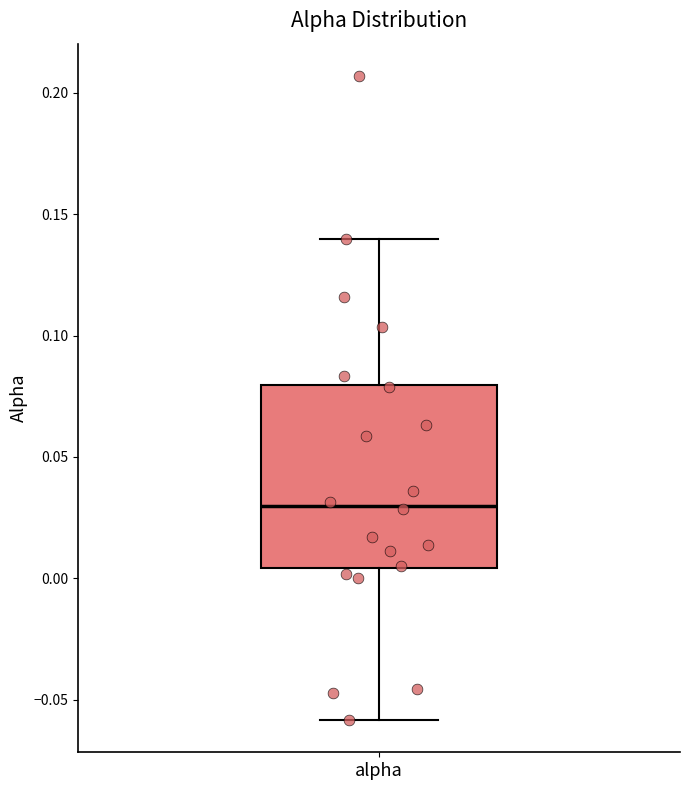

Where is the lower edge of the box for alpha on the y-axis? The values are not printed on the chart, so give them approximately, as read against the axis.

0.005